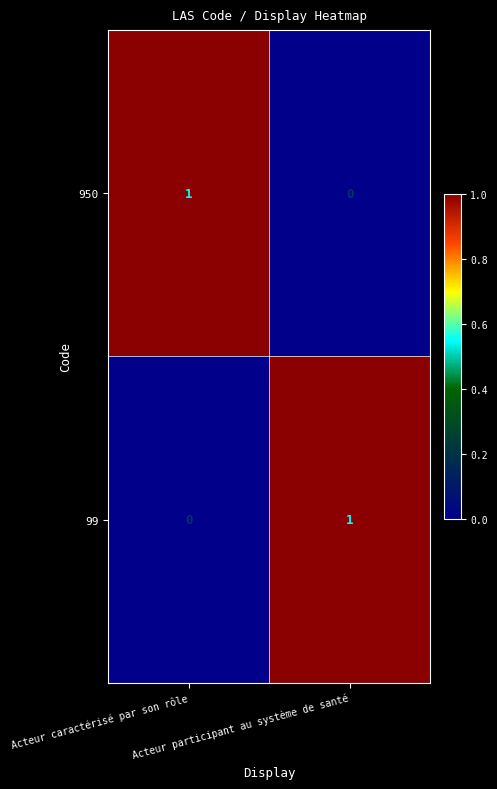

How many series are shown in this chart?

2